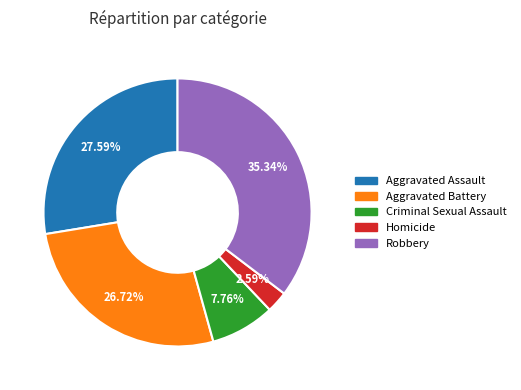

What percentage is NOT represented by Criminal Sexual Assault?

92.2%